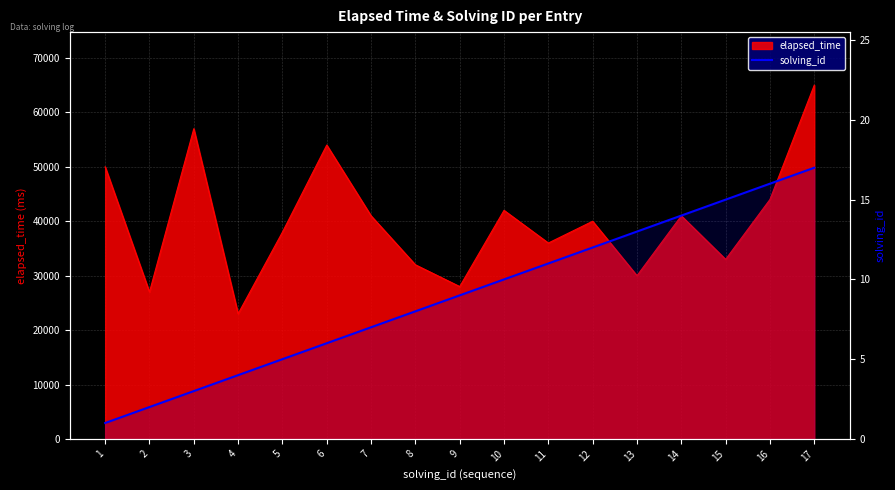

Between 2 and 10, which is larger?

10